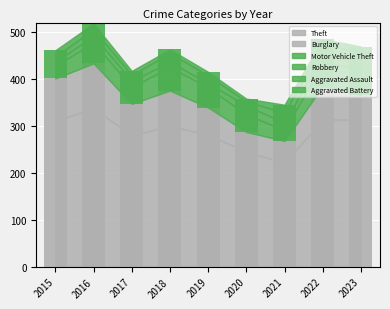

At how many categories does at least one series exceed 110?

9